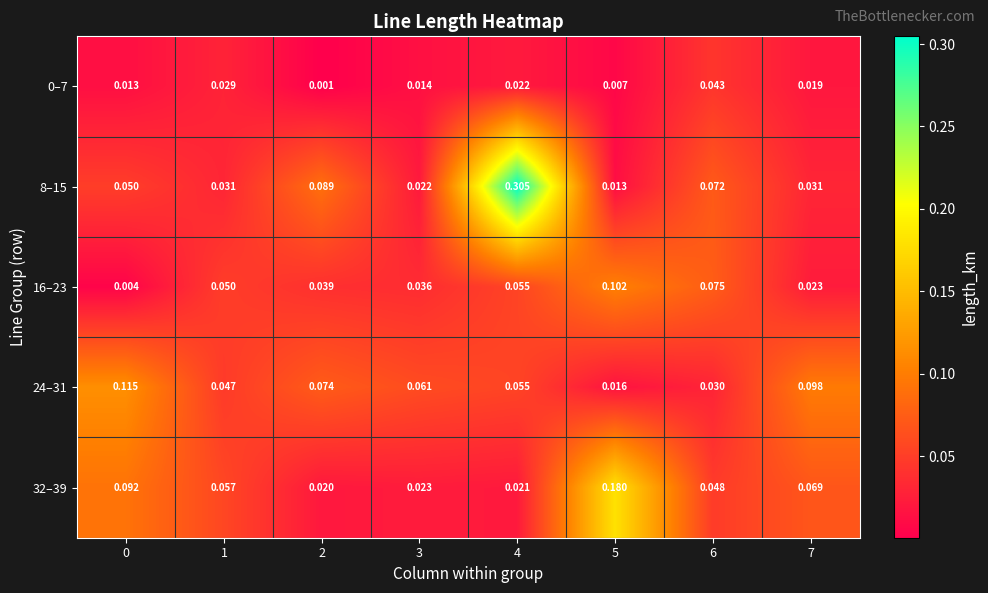

Is the value of 0–7 at 4 greater than the value of 8–15 at 0?

No